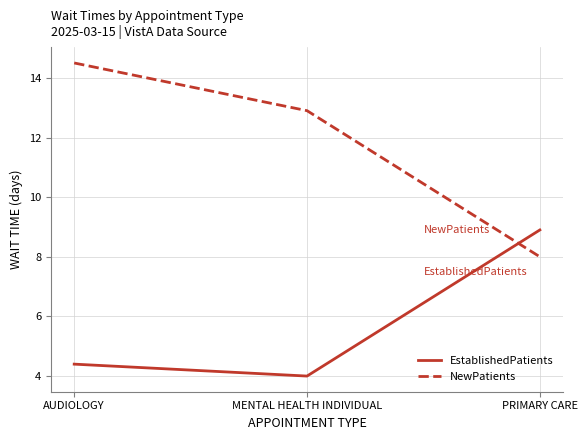

List the labels in order of EstablishedPatients value, smallest first.

MENTAL HEALTH INDIVIDUAL, AUDIOLOGY, PRIMARY CARE